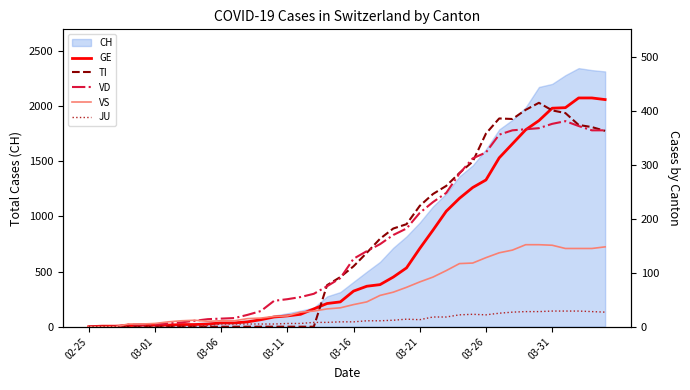

What is the maximum value for CH?

2345